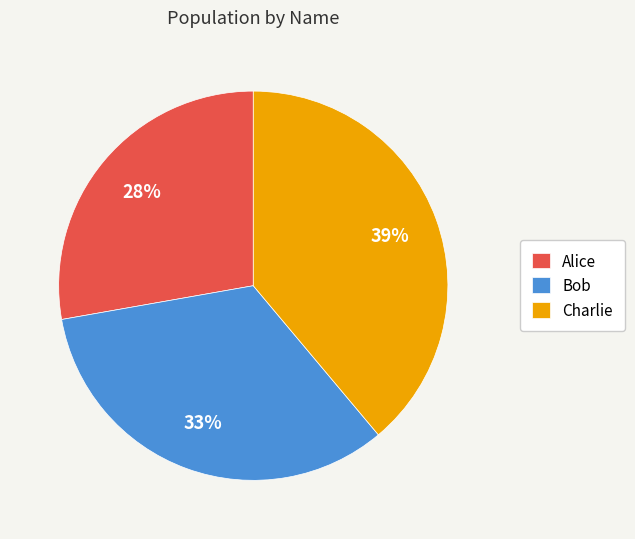

To the nearest percent, what portion does Bob represent?

33%